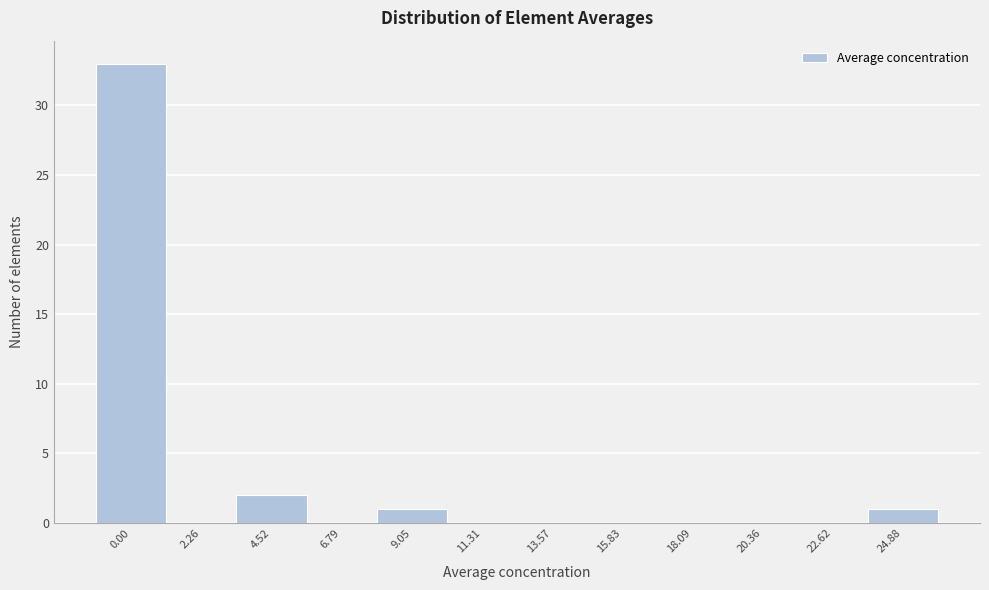

Reading left to right, what are all the values shown in this chart?

0.00=33	2.26=0	4.52=2	6.79=0	9.05=1	11.31=0	13.57=0	15.83=0	18.09=0	20.36=0	22.62=0	24.88=1